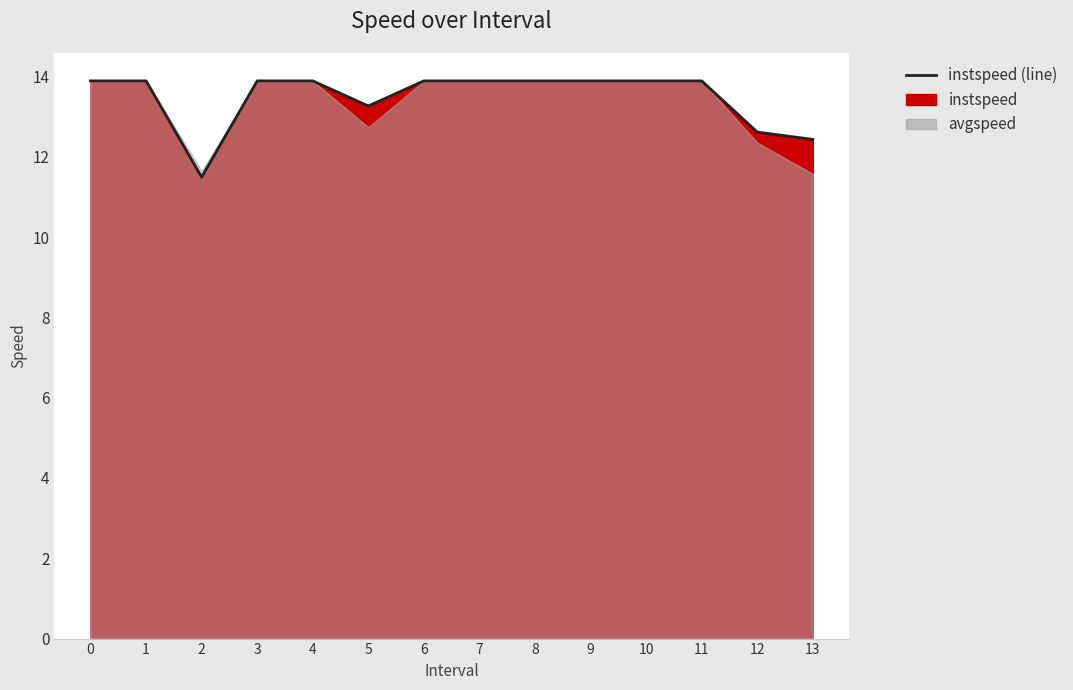

What is the sum of all values?

188.7